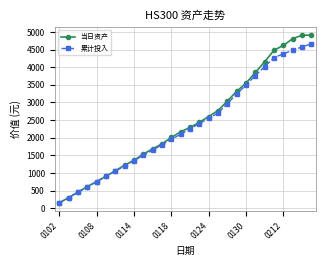

List the series in order of their overall mean, lowest first.

累计投入, 当日资产